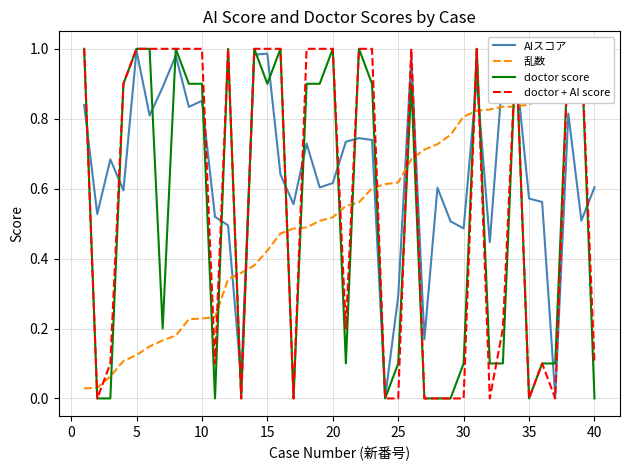

Does the chart have visible grid lines?

Yes